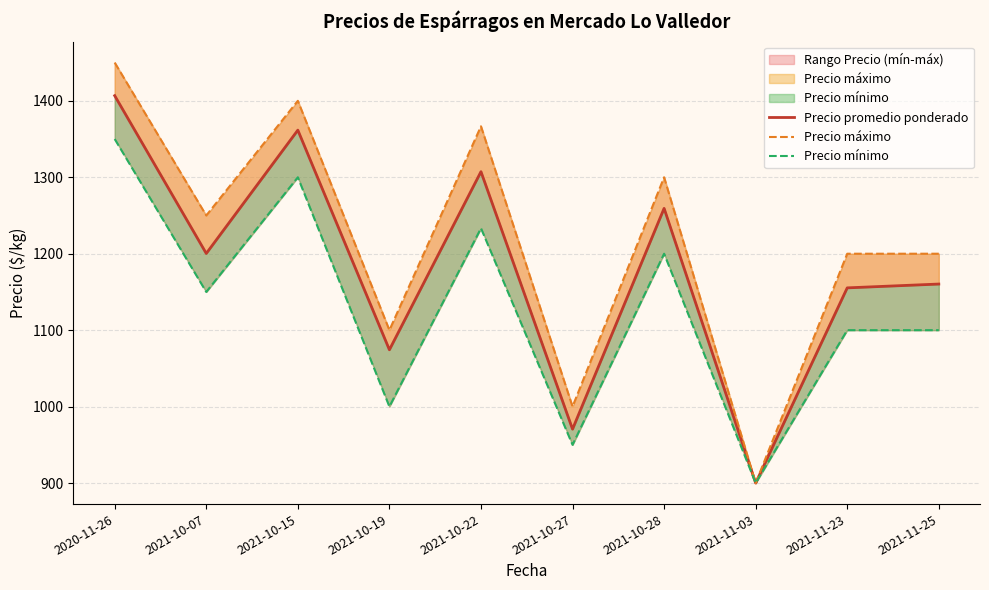

Where is the first local maximum for Precio promedio ponderado?

2021-10-15